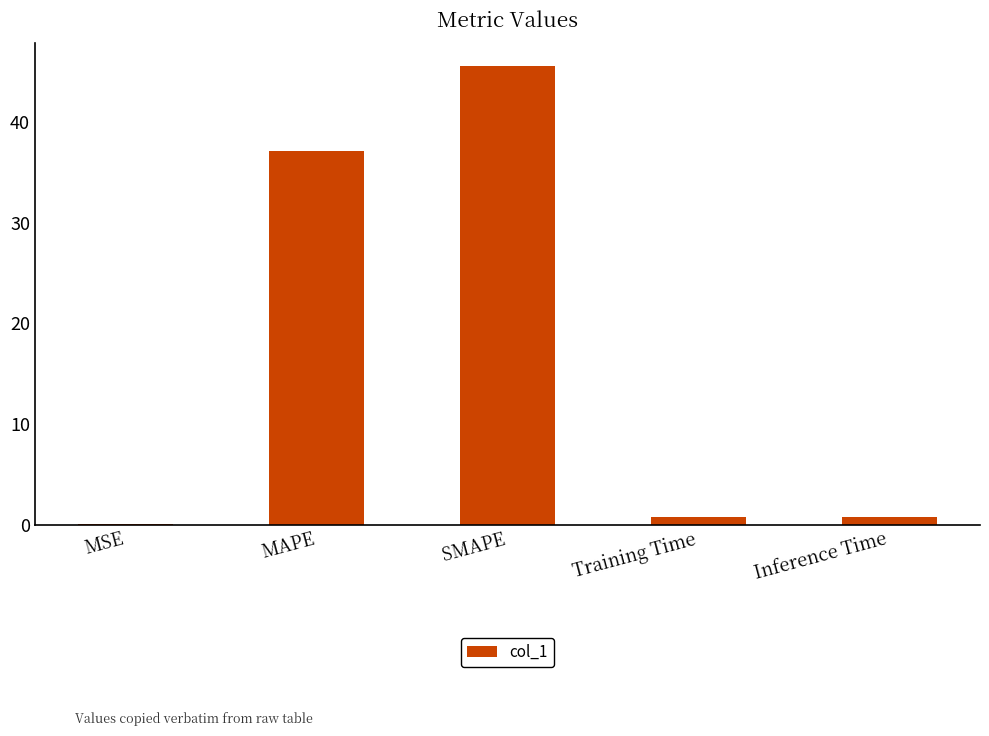

Are the bars horizontal?

No